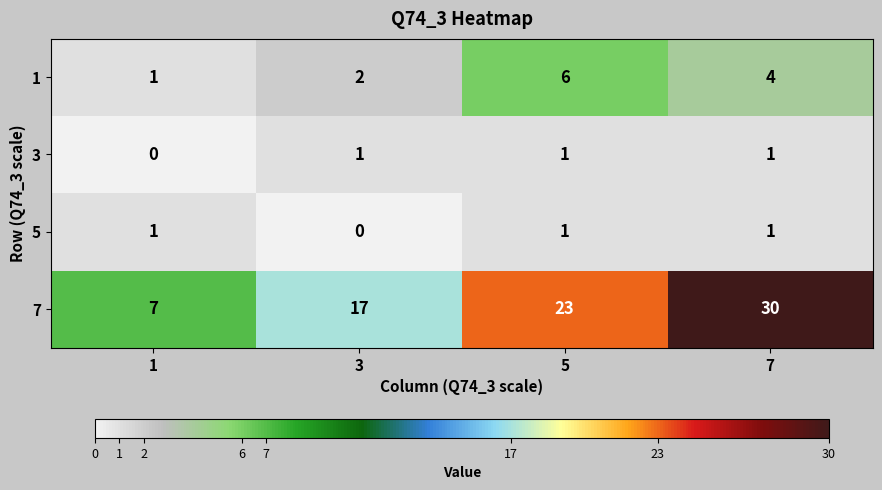

Is it true that 1 equals 4 at 7?

True